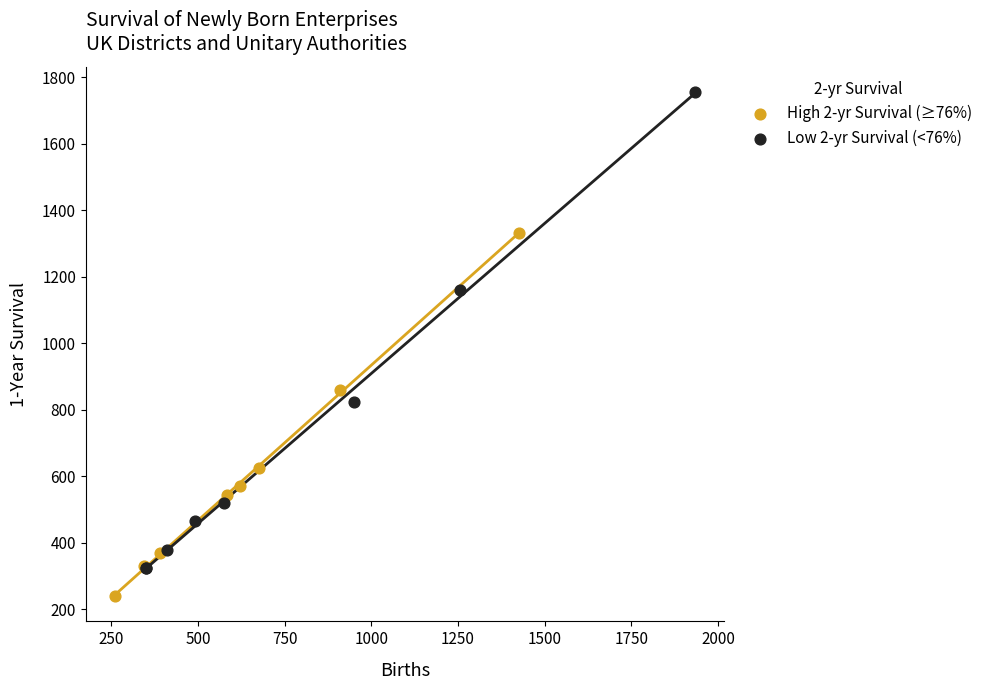

Which series contains the lowest Y value?

High 2-yr Survival (≥76%)